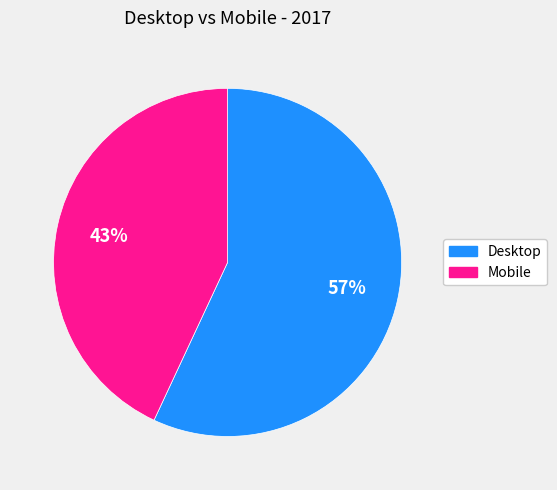

To the nearest percent, what portion does Desktop represent?

57%